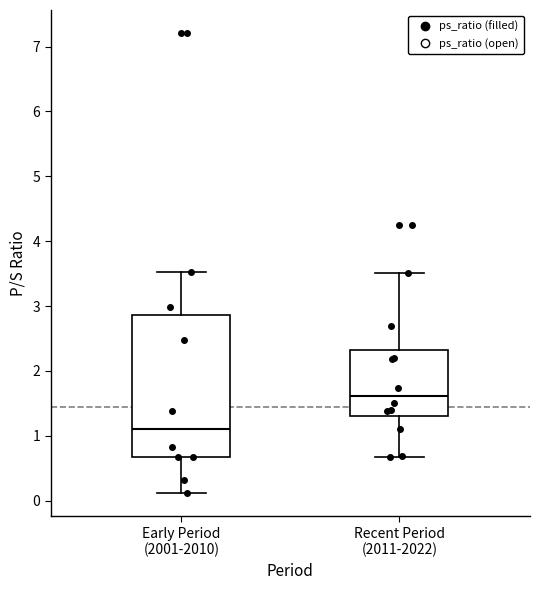

Where does the median line of the box for Early Period (2001-2010) sit on the y-axis? The values are not printed on the chart, so give them approximately, as read against the axis.

1.1